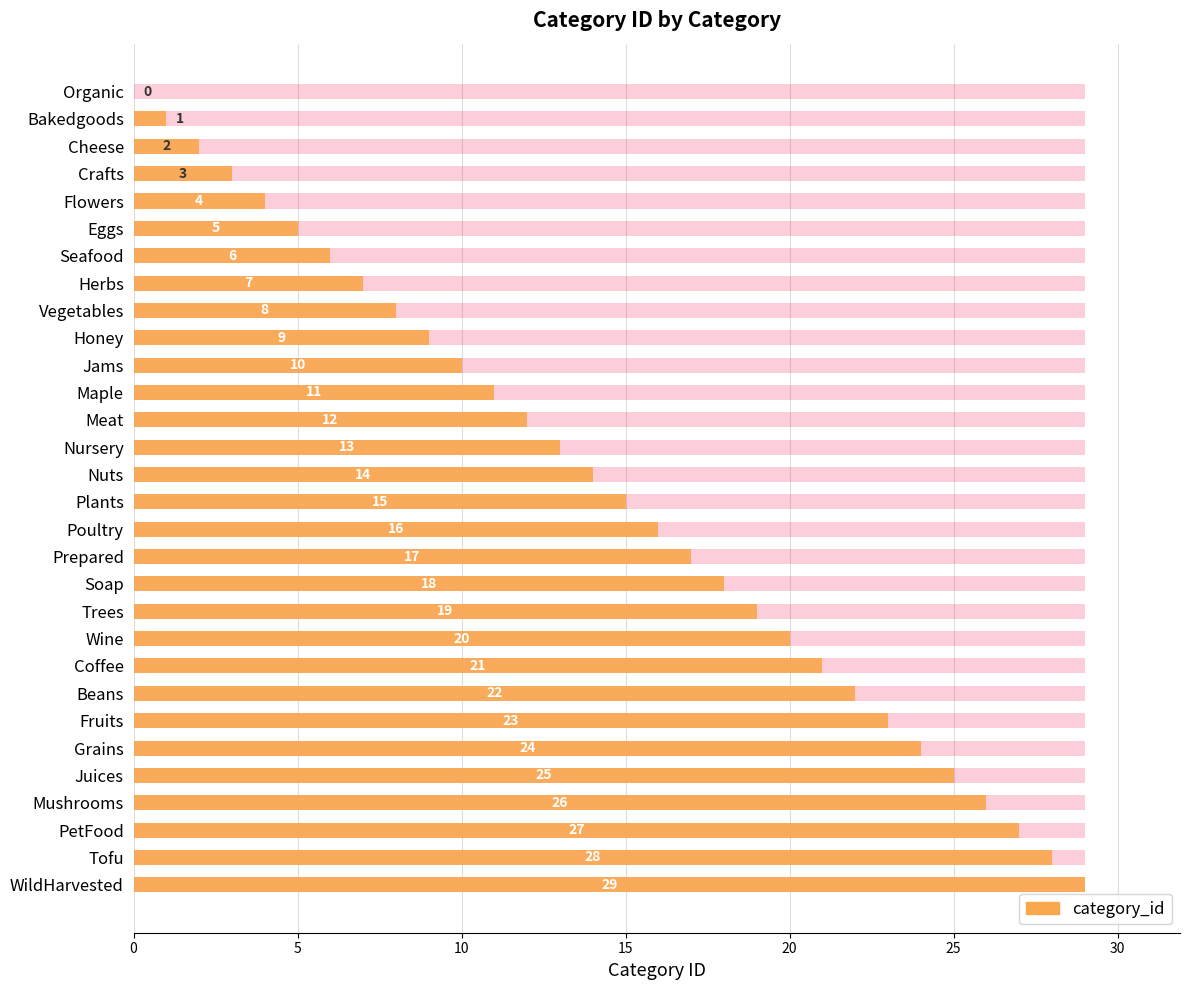

Are the bars grouped side by side (vs. stacked)?

No